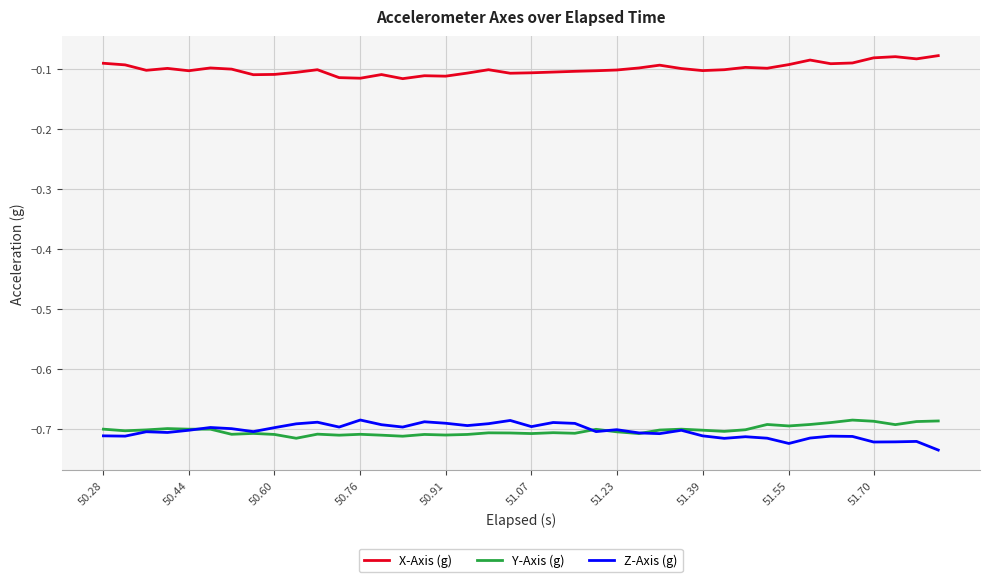

Which series has the largest total across all categories?

X-Axis (g)